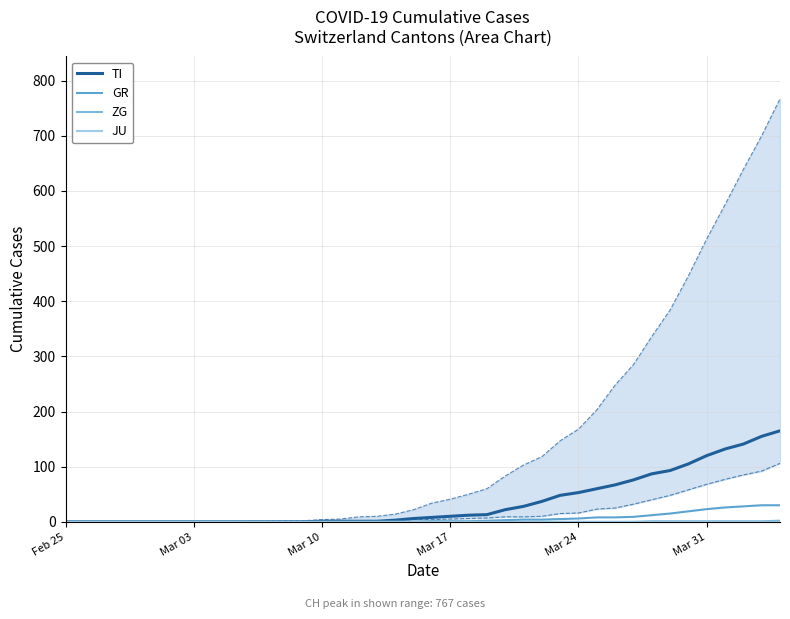

True or false: ZG and GR intersect in this chart.

False